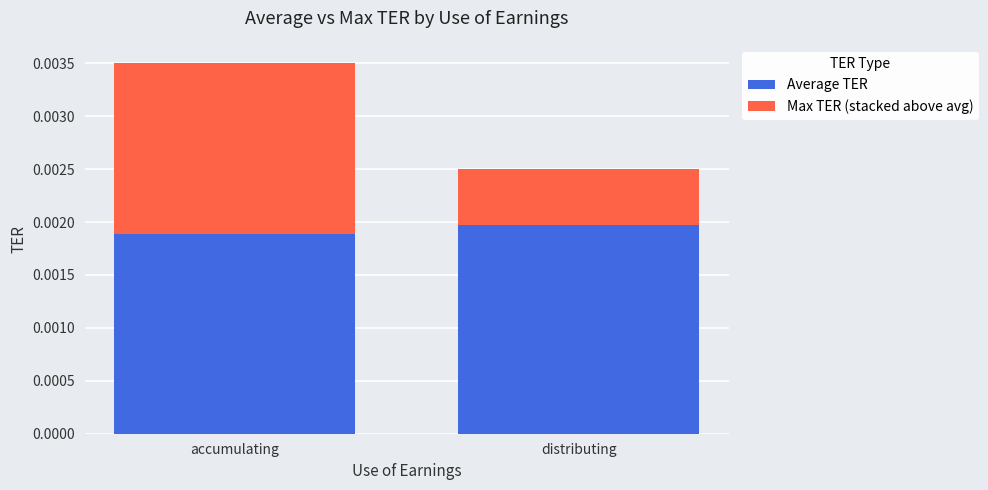

What are all the series names shown in the legend?

Average TER, Max TER (stacked above avg)